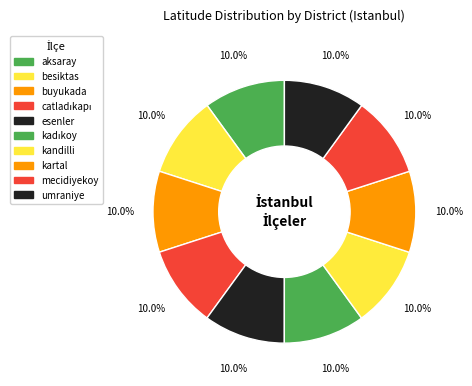

To the nearest percent, what is the average slice percentage?

10%